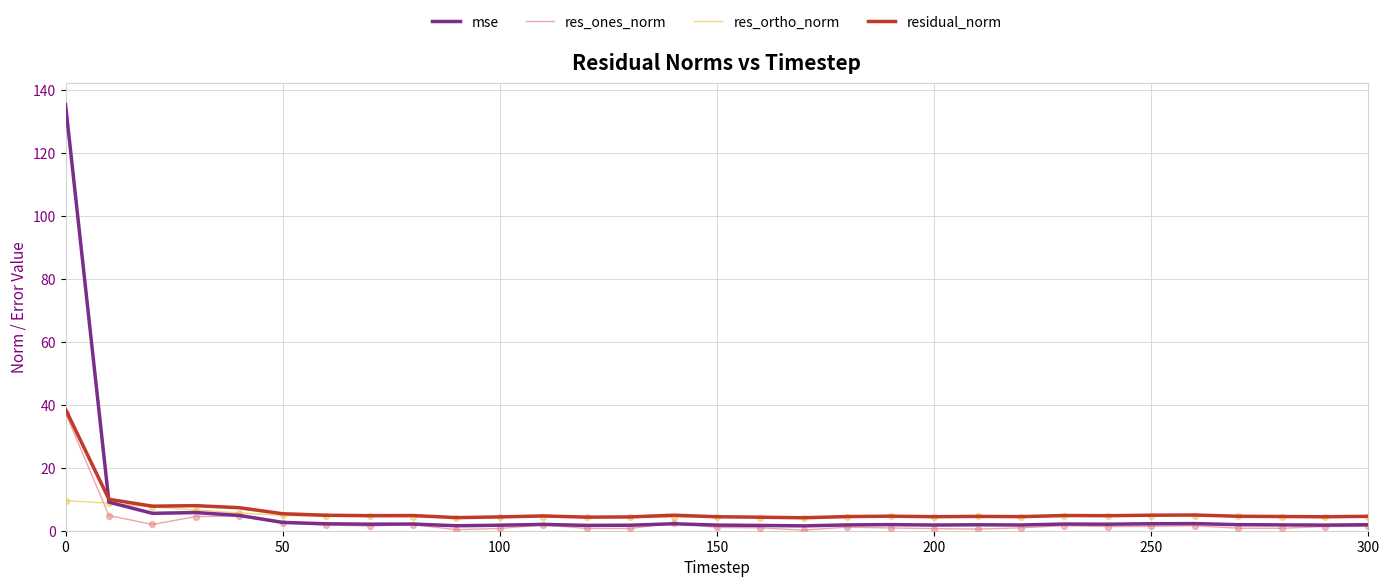

Which series has the largest range (max minus min)?

mse